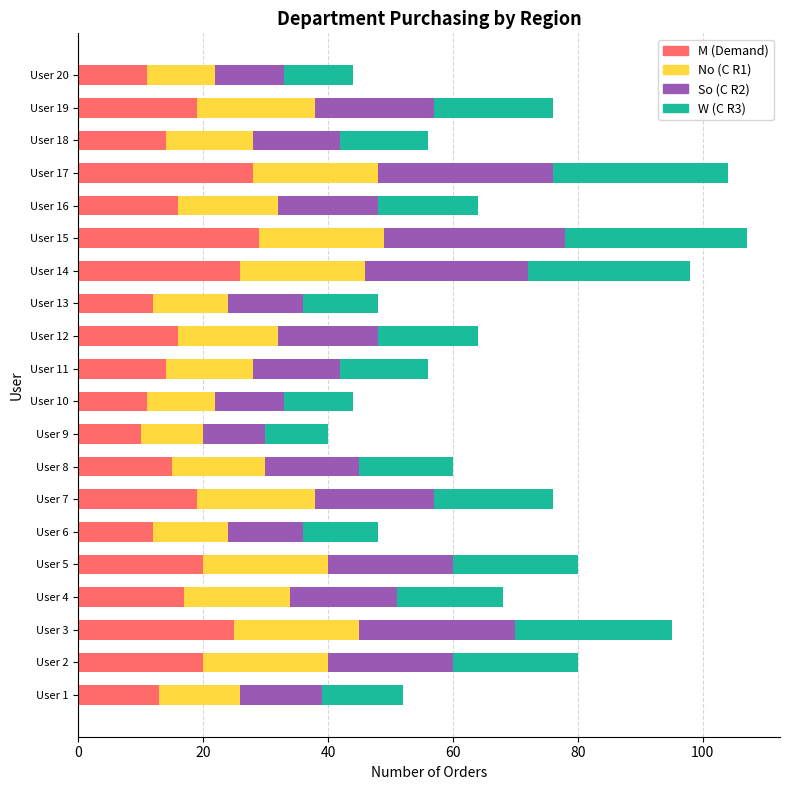

What is the total value across all series at User 4?

68